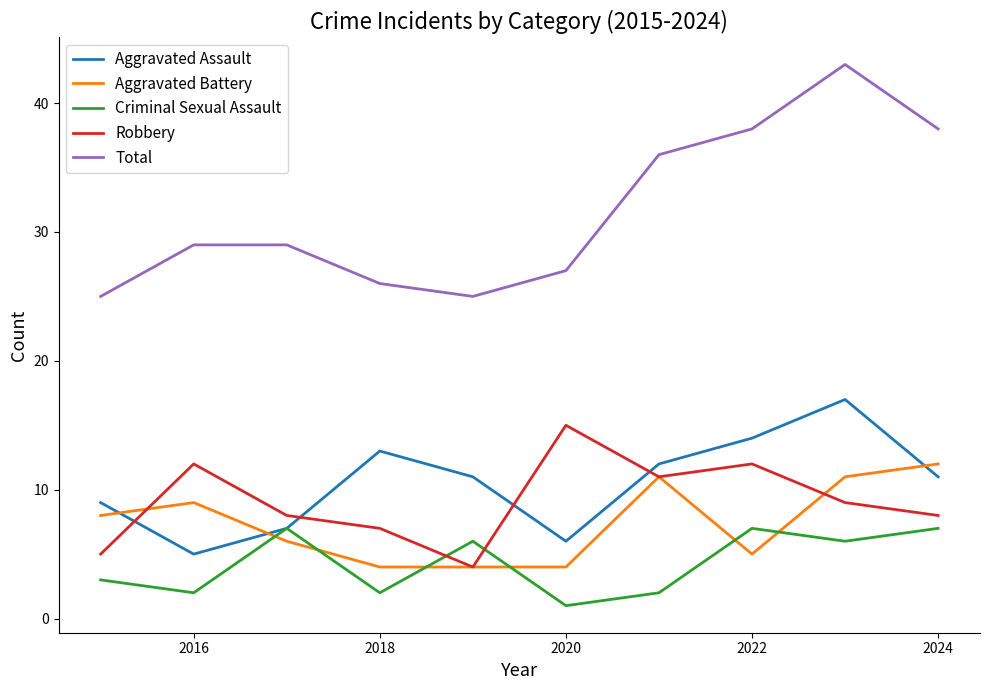

True or false: Aggravated Assault and Total intersect in this chart.

False